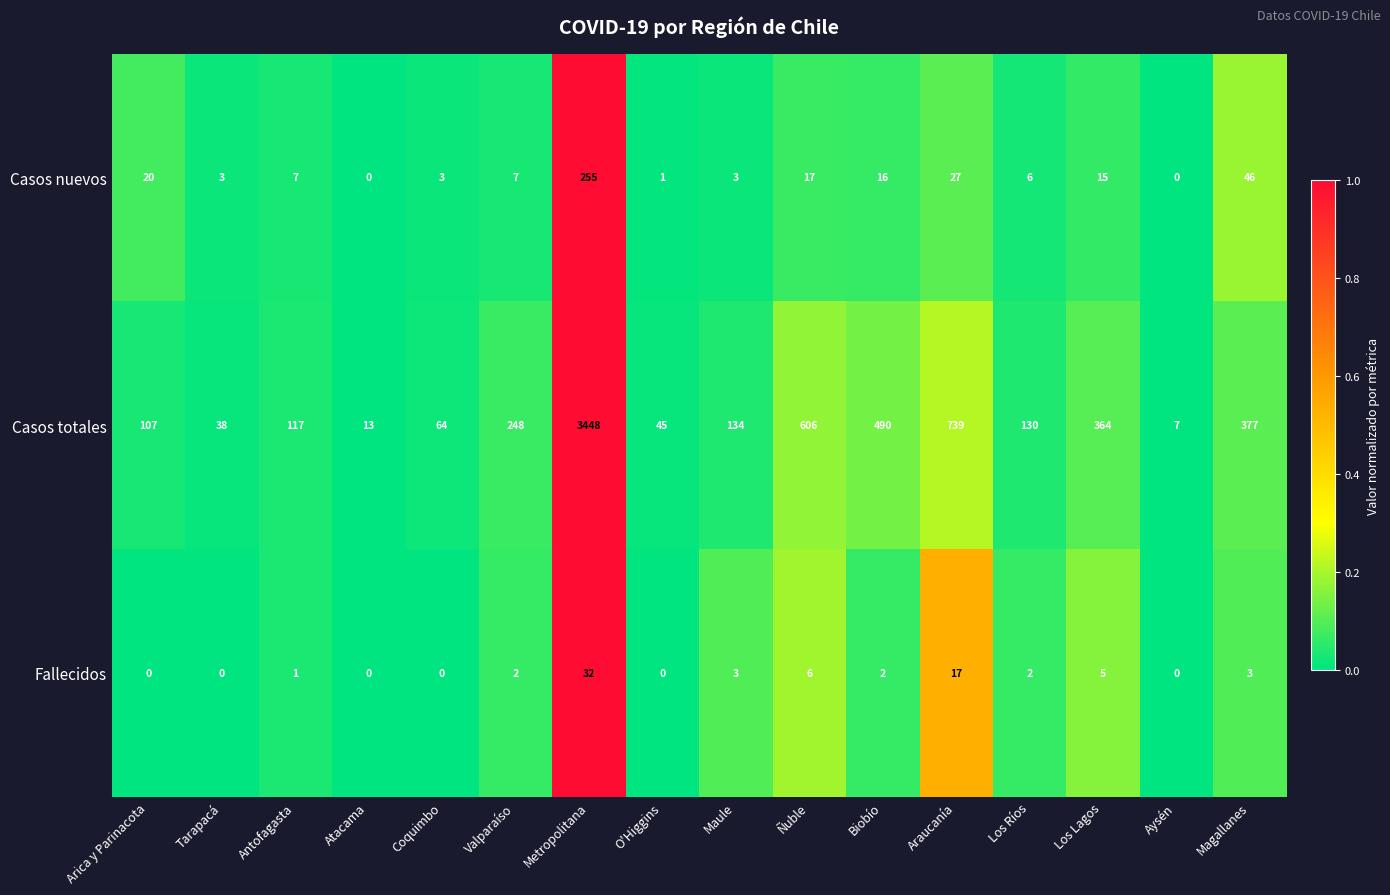

Is it true that Fallecidos equals -18 at Arica y Parinacota?

False